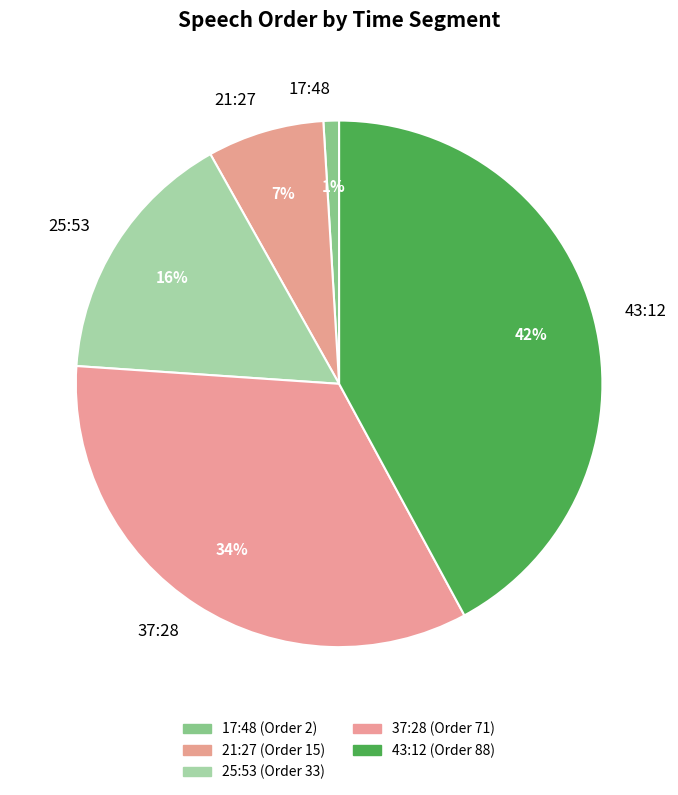

Do 43:12 and 21:27 together represent more than half of the pie?

No